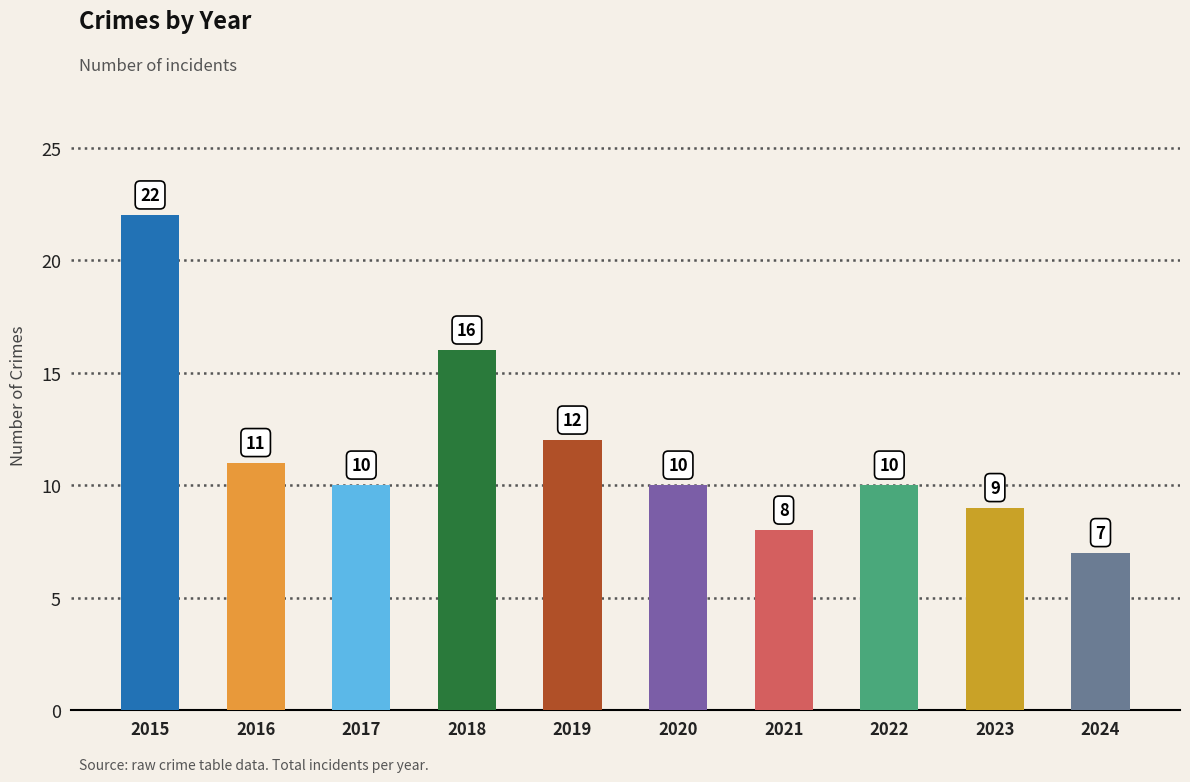

Where does the data first go above 10?

2015